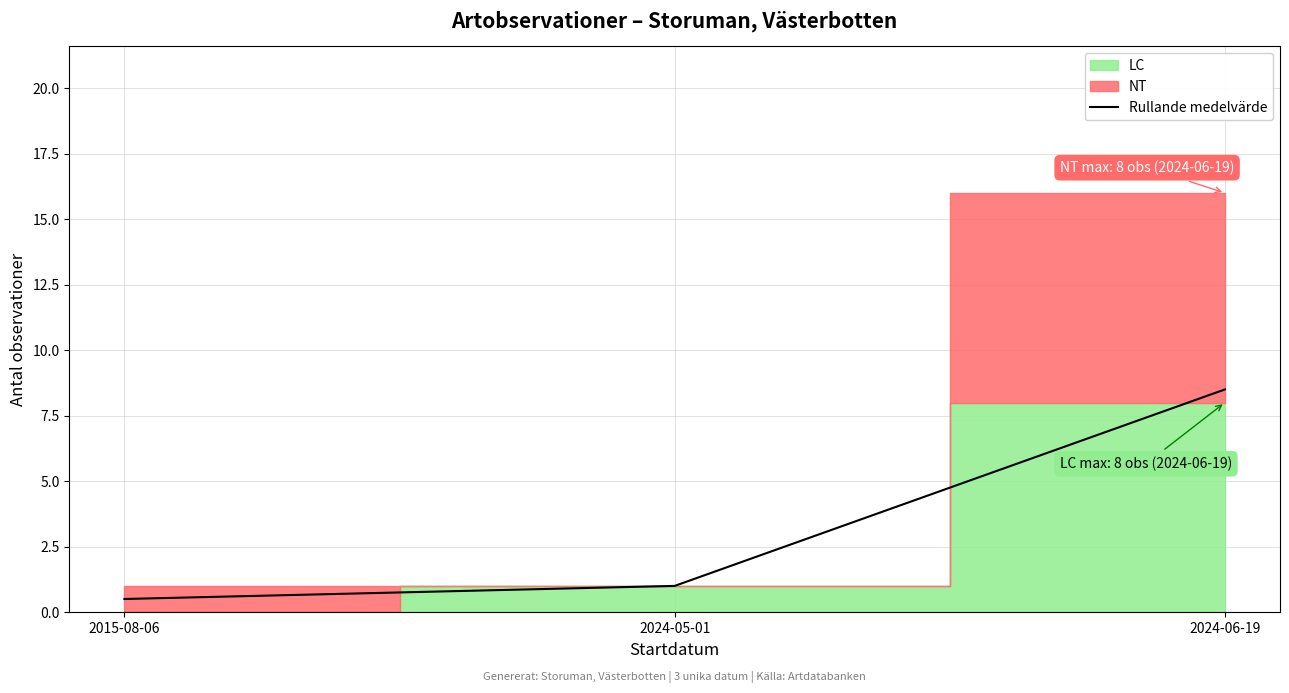

What is the minimum value shown in the chart?

0.5